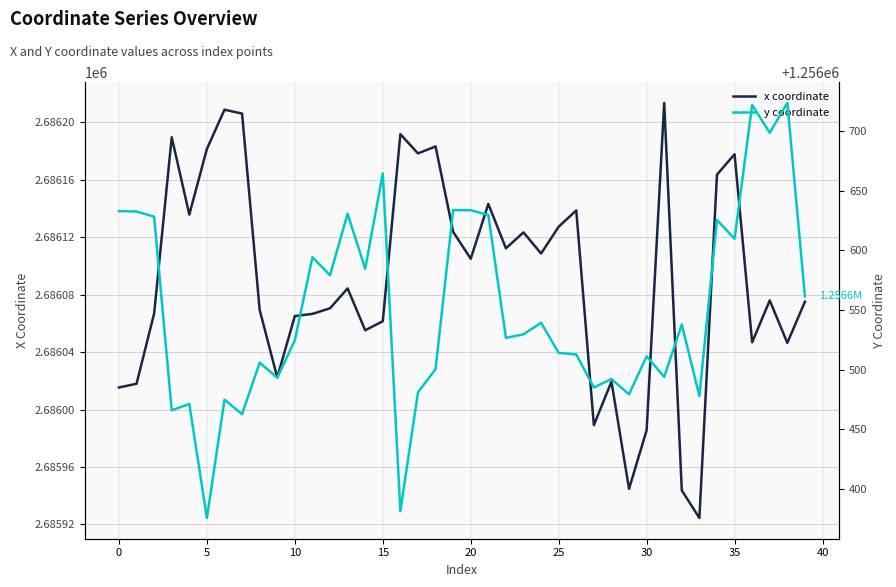

What is the label of the 24th point from the left?

23